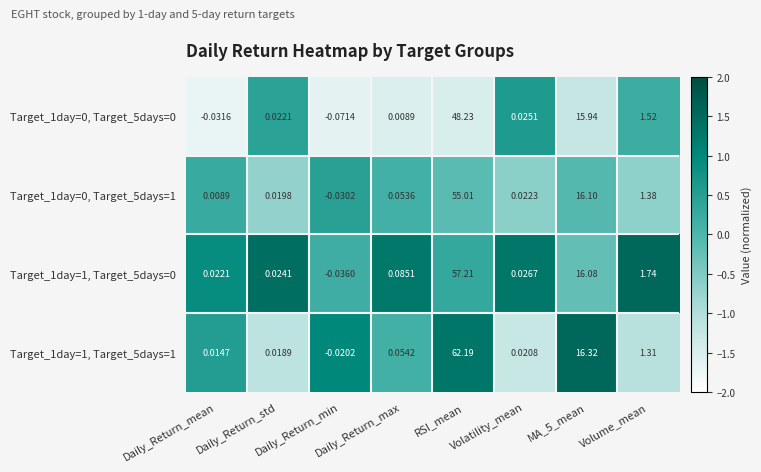

At which label does Target_1day=0, Target_5days=1 first exceed 0?

Daily_Return_mean